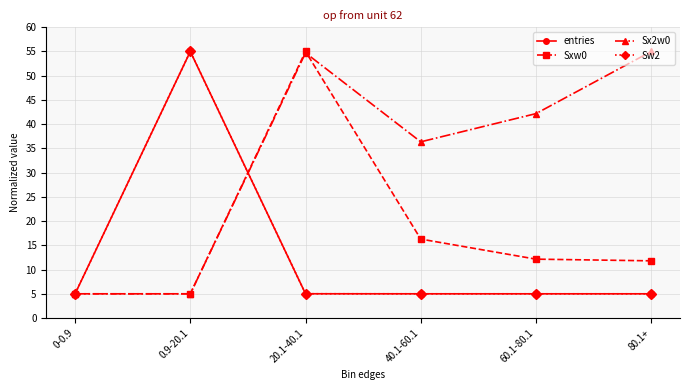

Reading left to right, transcribe all the data shown in this chart.

entries: 5.0	55.0	5.0	5.0	5.0	5.0
Sxw0: 5.0	5.0	55.0	16.3	12.1	11.8
Sx2w0: 5.0	5.0	54.7	36.4	42.2	55.0
Sw2: 5.0	55.0	5.0	5.0	5.0	5.0